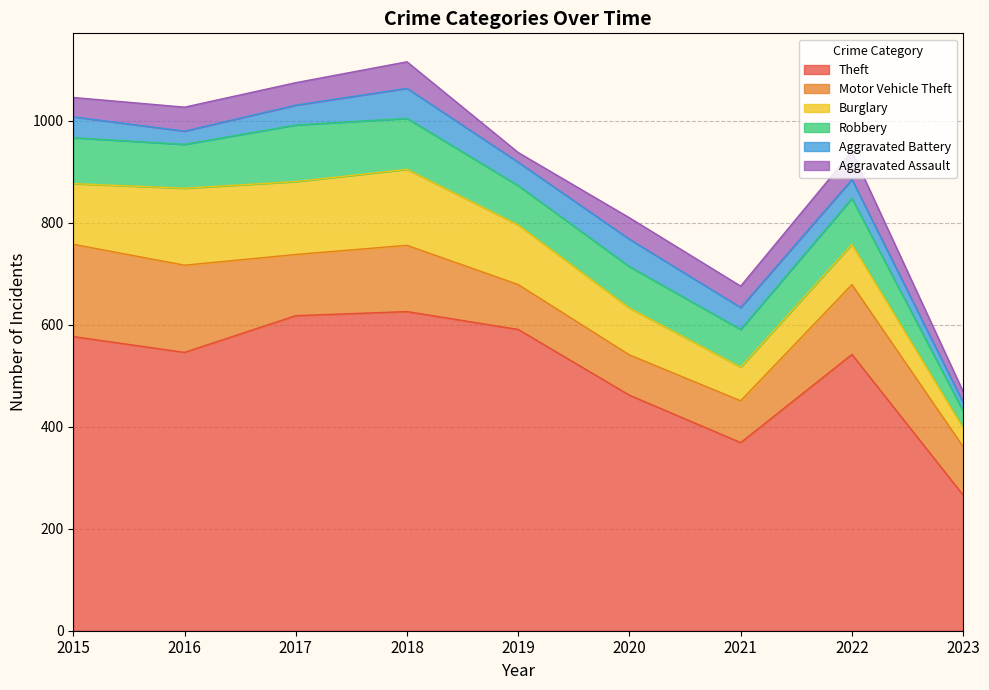

List the series in order of their peak value, highest first.

Theft, Motor Vehicle Theft, Burglary, Robbery, Aggravated Battery, Aggravated Assault